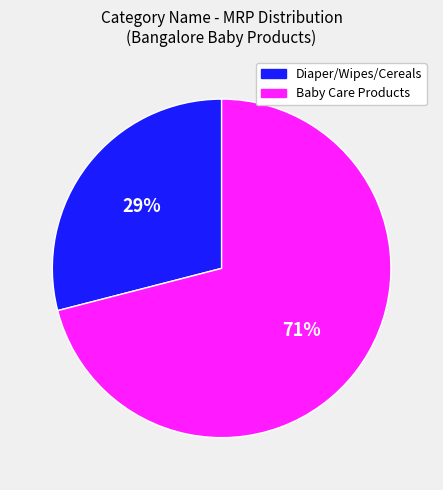

Is there a majority slice in this chart?

Yes